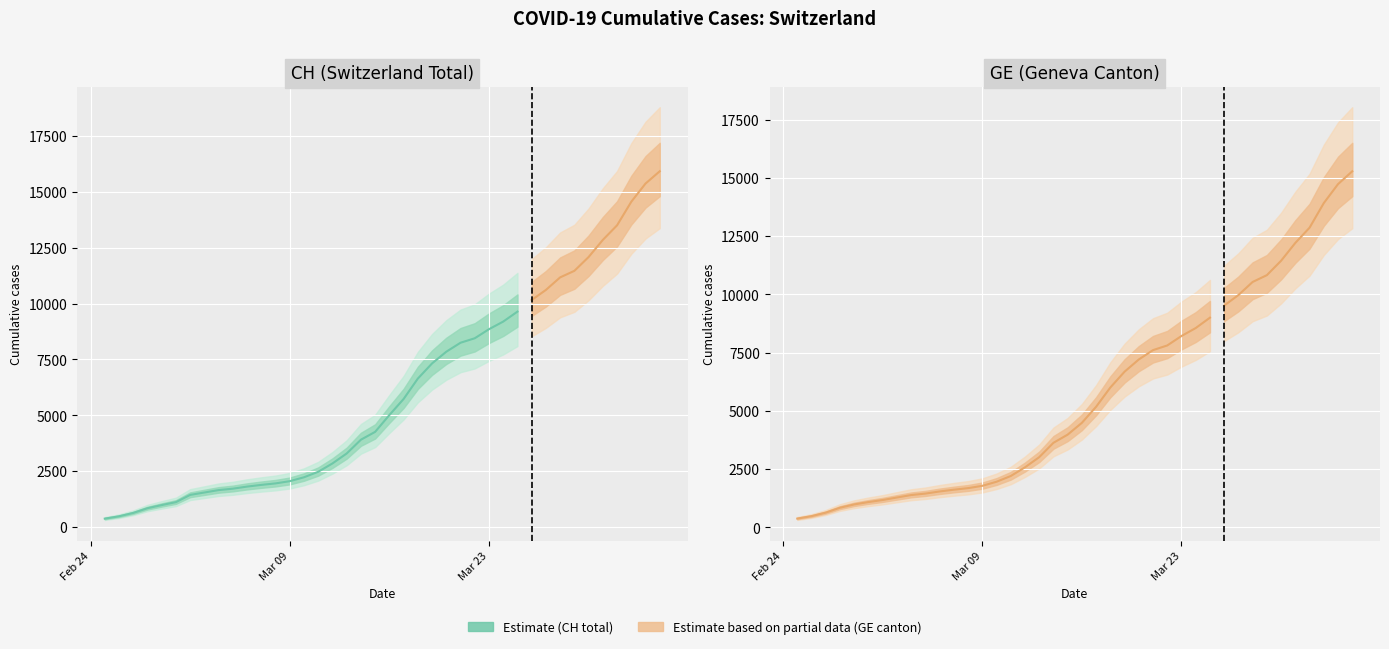

True or false: GE has more than 0 points higher than both neighbors.

False